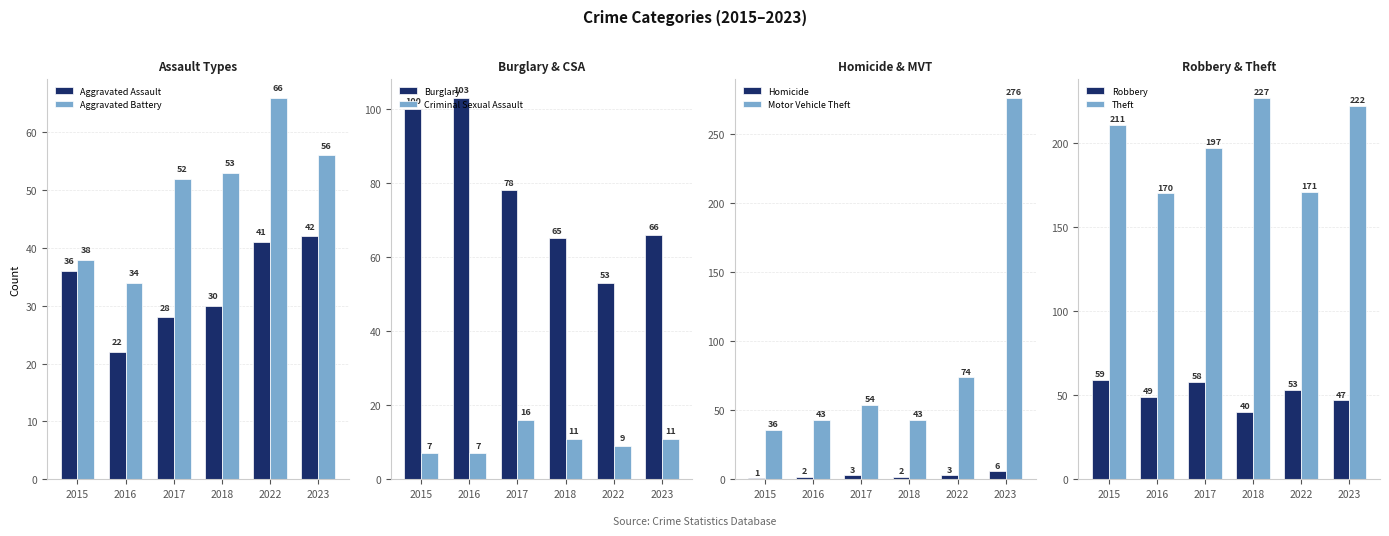

Where is 2023 nearest to the value 141?

Burglary